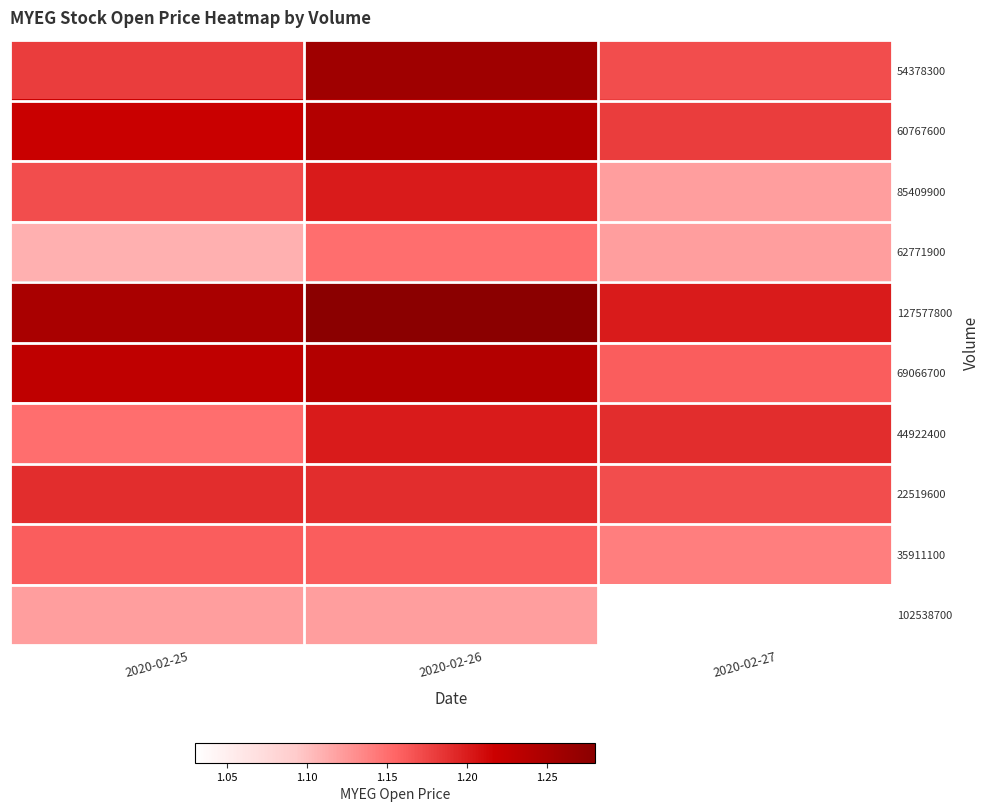

Which has a higher value, 2020-02-25 or 2020-02-26?

2020-02-26